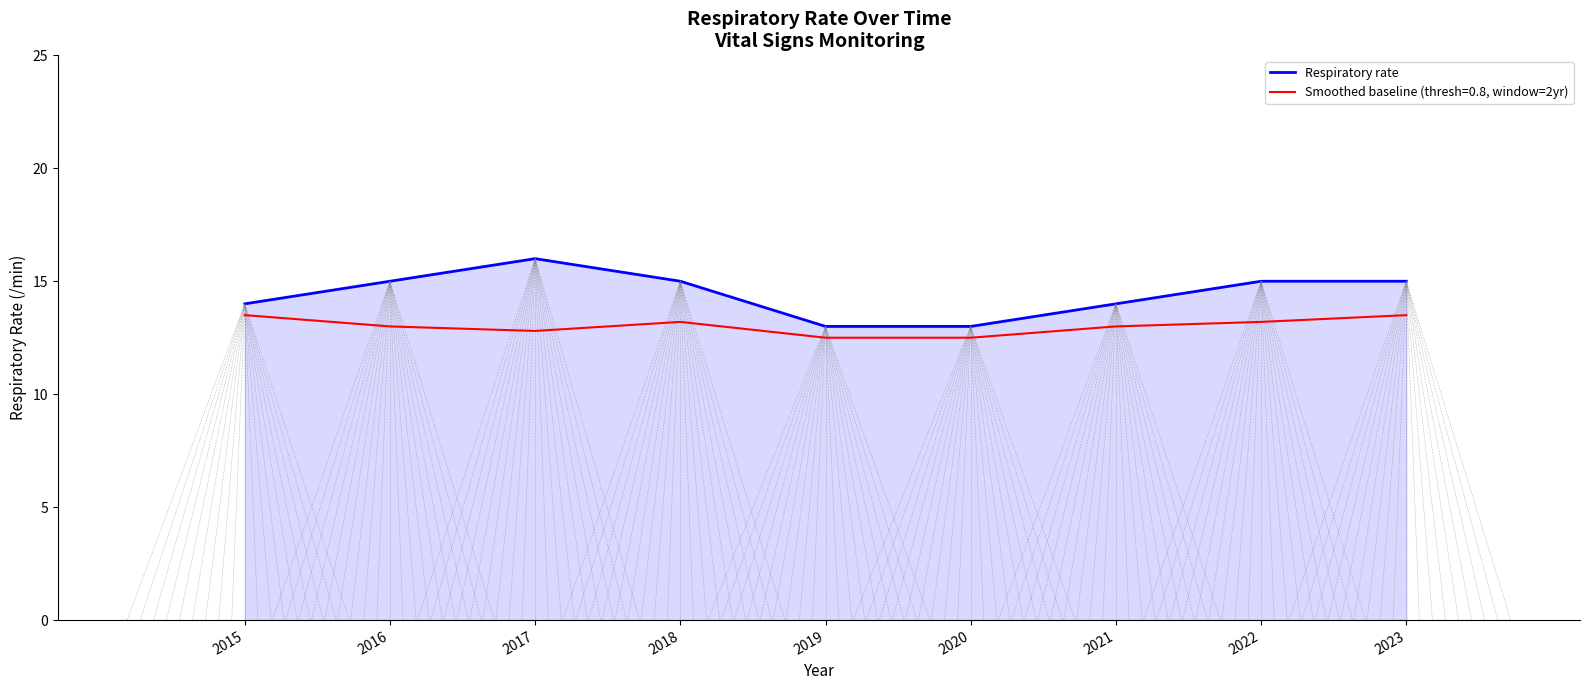

Does the chart display data point markers on the line(s)?

No